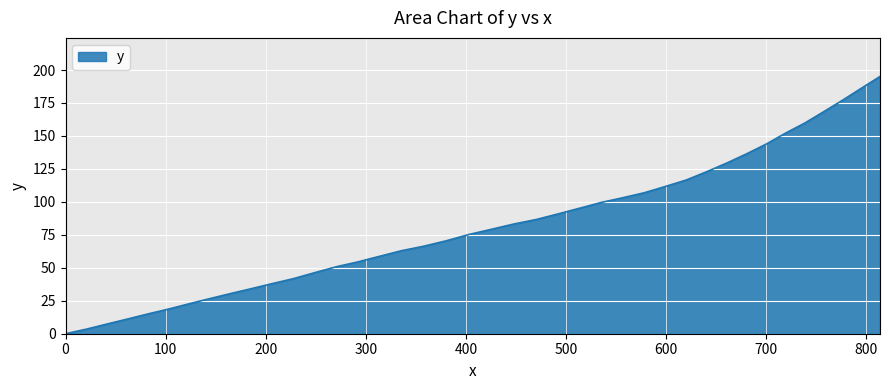

What is the difference between the maximum and minimum values?

195.1